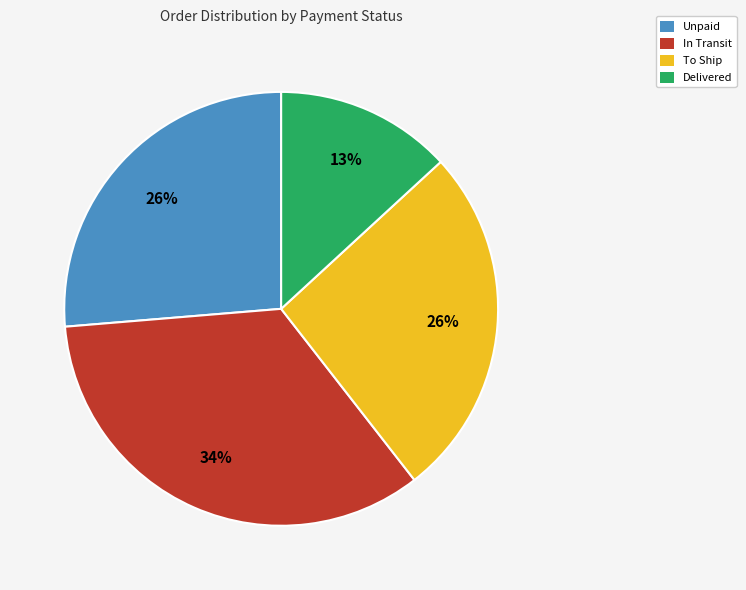

Which has a higher value, Unpaid or In Transit?

In Transit